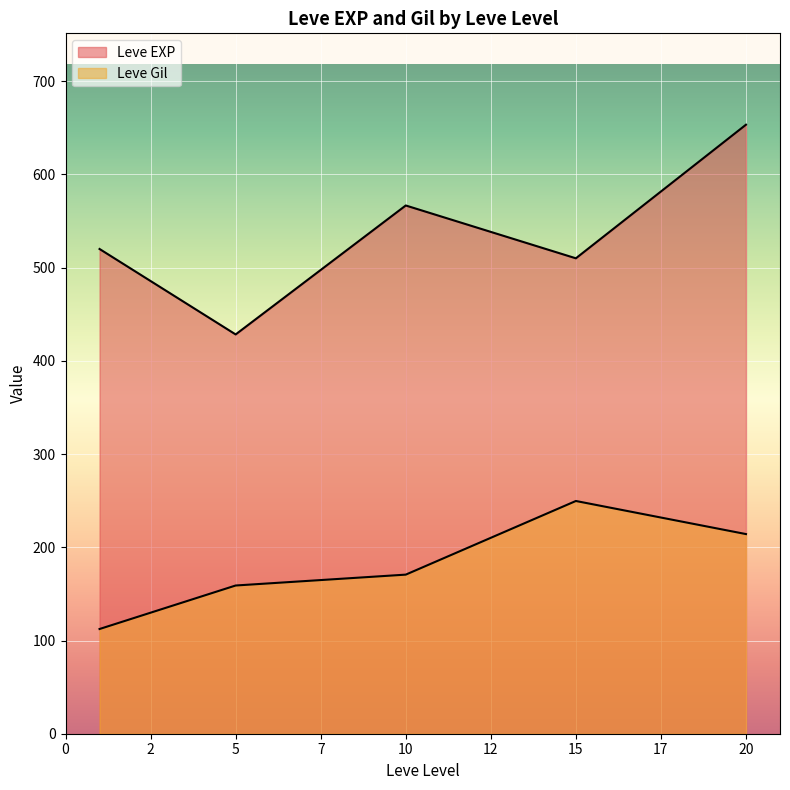

At which category does Leve EXP reach its first local peak?

1